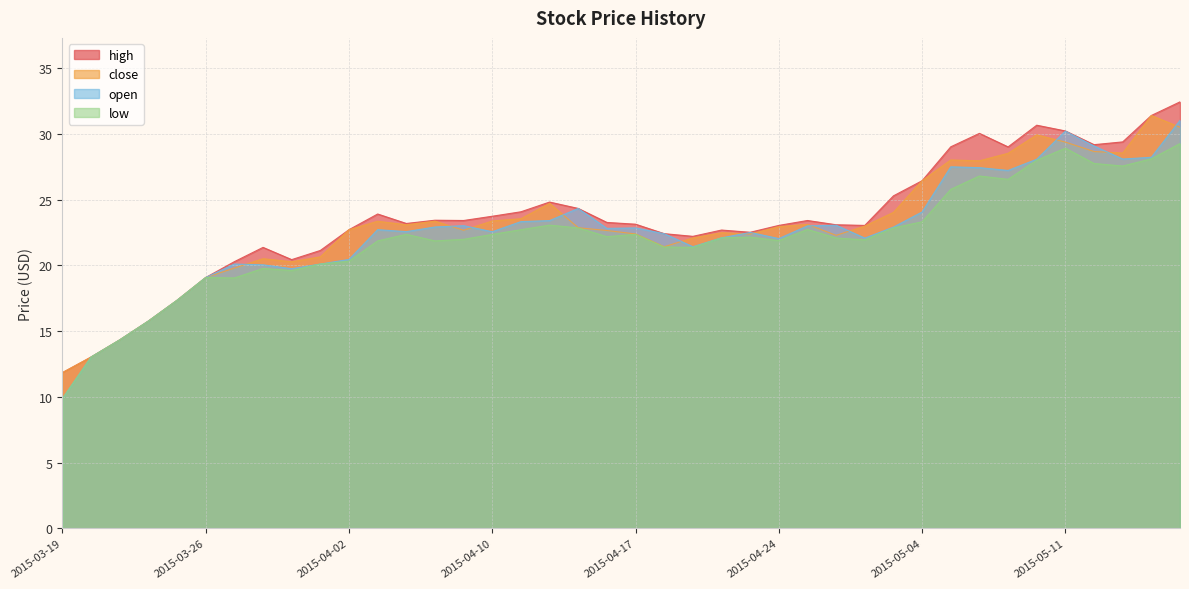

True or false: close and low intersect in this chart.

False